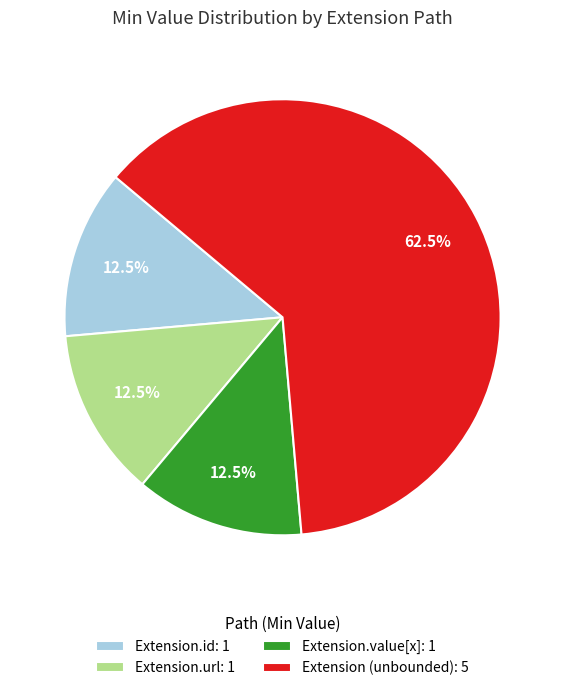

Is there any slice that represents more than half of the pie?

Yes